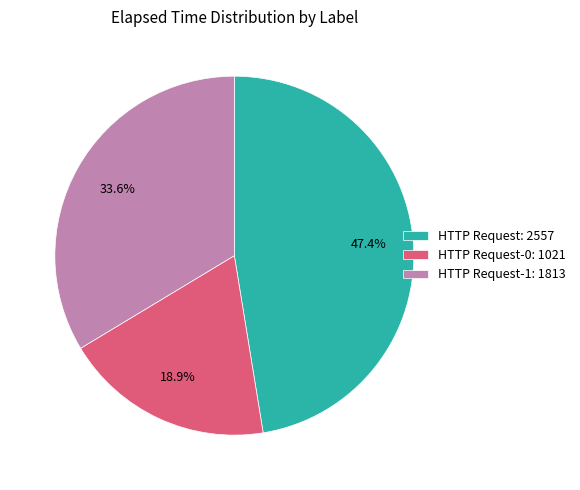

Is there any slice that represents more than half of the pie?

No